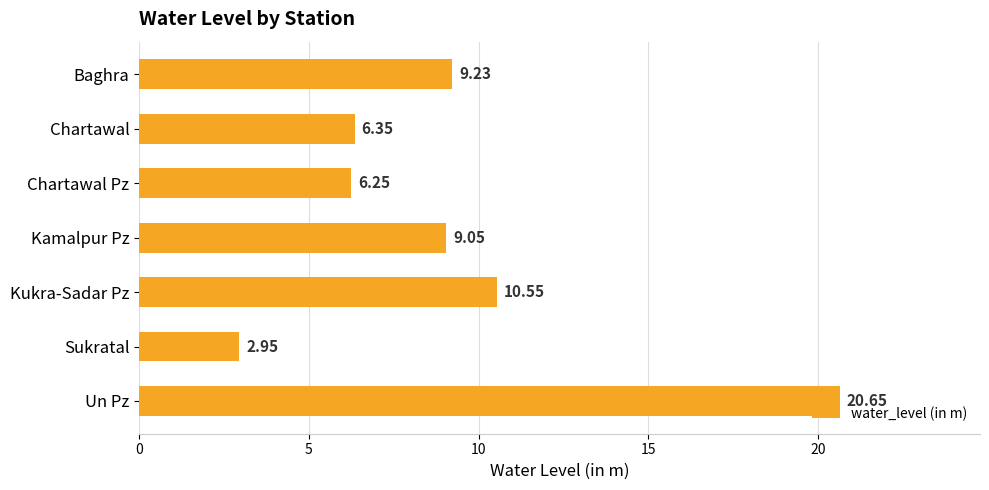

List the labels in order of value, smallest first.

Sukratal, Chartawal Pz, Chartawal, Kamalpur Pz, Baghra, Kukra-Sadar Pz, Un Pz